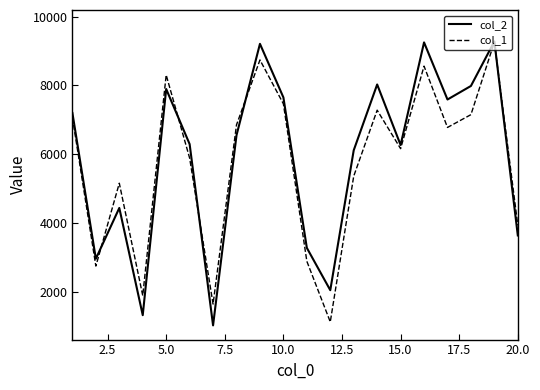

True or false: col_1 and col_2 intersect in this chart.

True